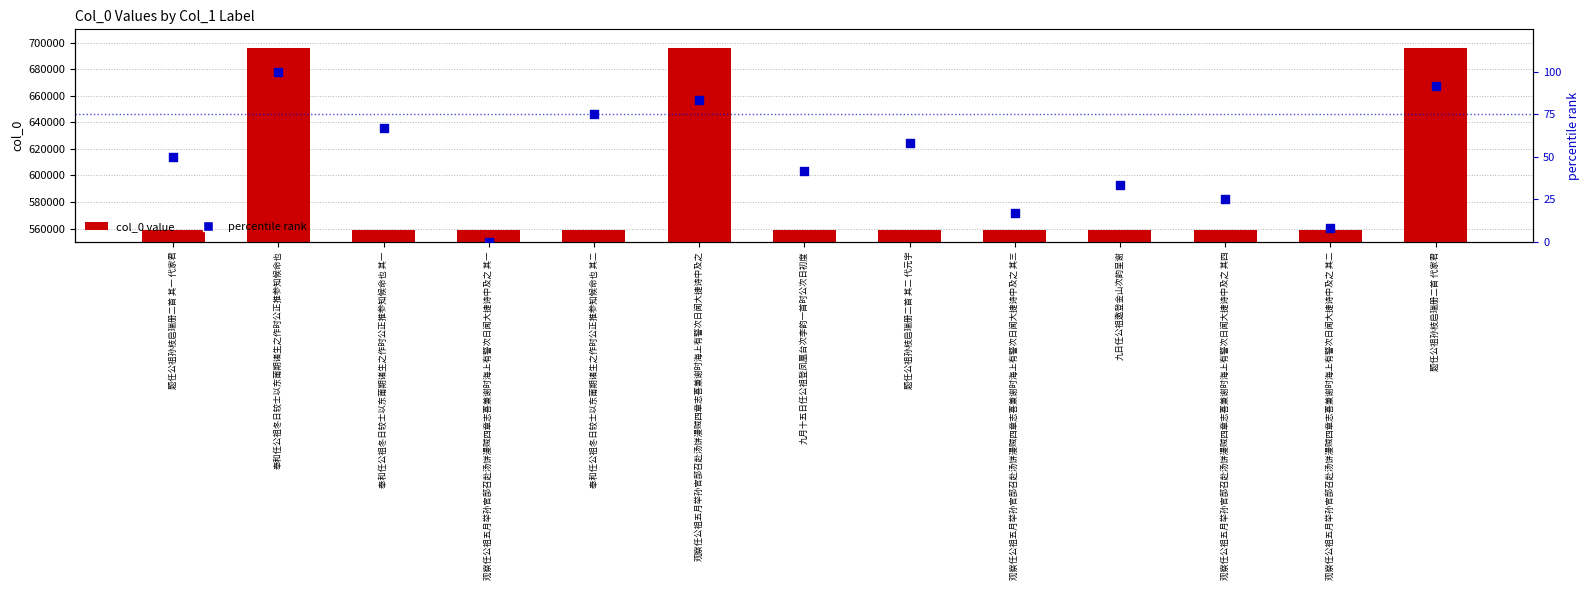

At which category is the sum across all series the highest?

奉和任公祖冬日较士以东莆期诸生之作时公正推参知候命也